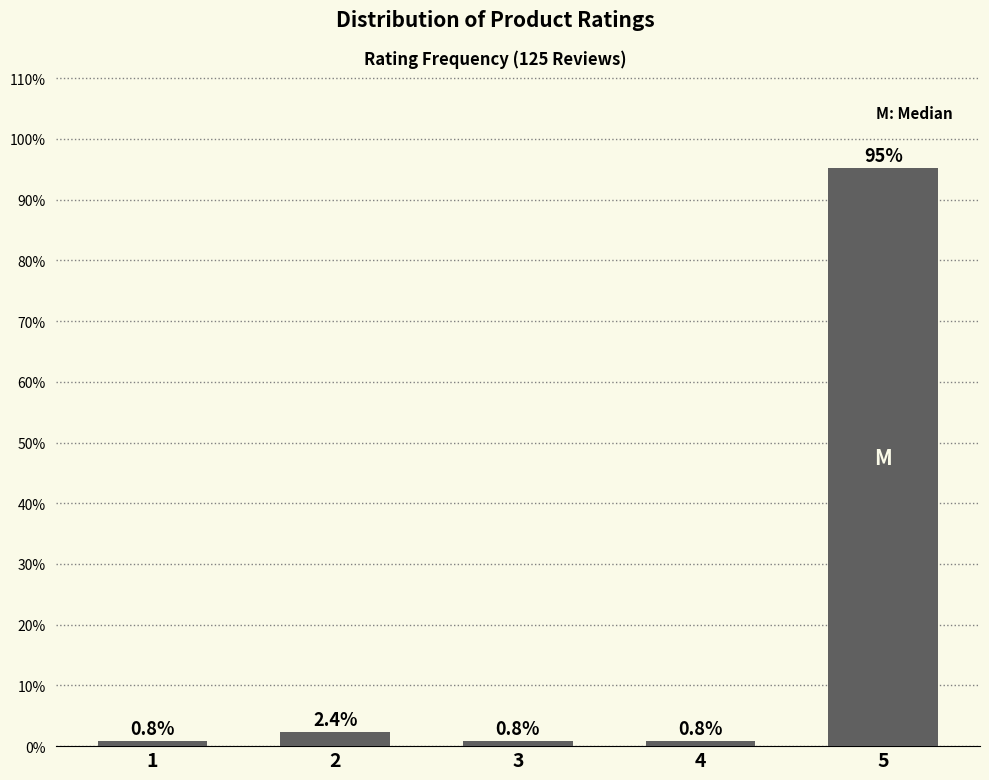

Reading left to right, transcribe all the data shown in this chart.

0.8	2.4	0.8	0.8	95.2